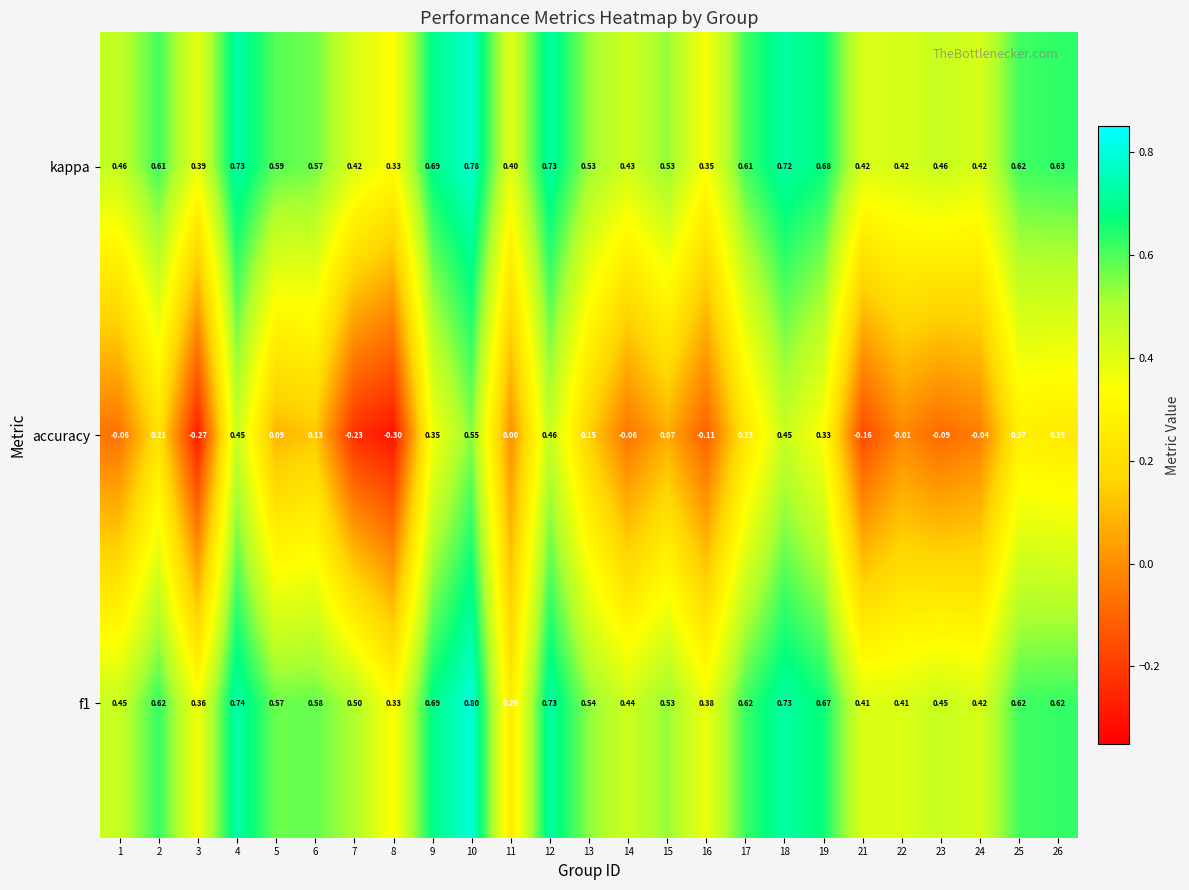

Is the value of accuracy at 25 greater than the value of f1 at 18?

No